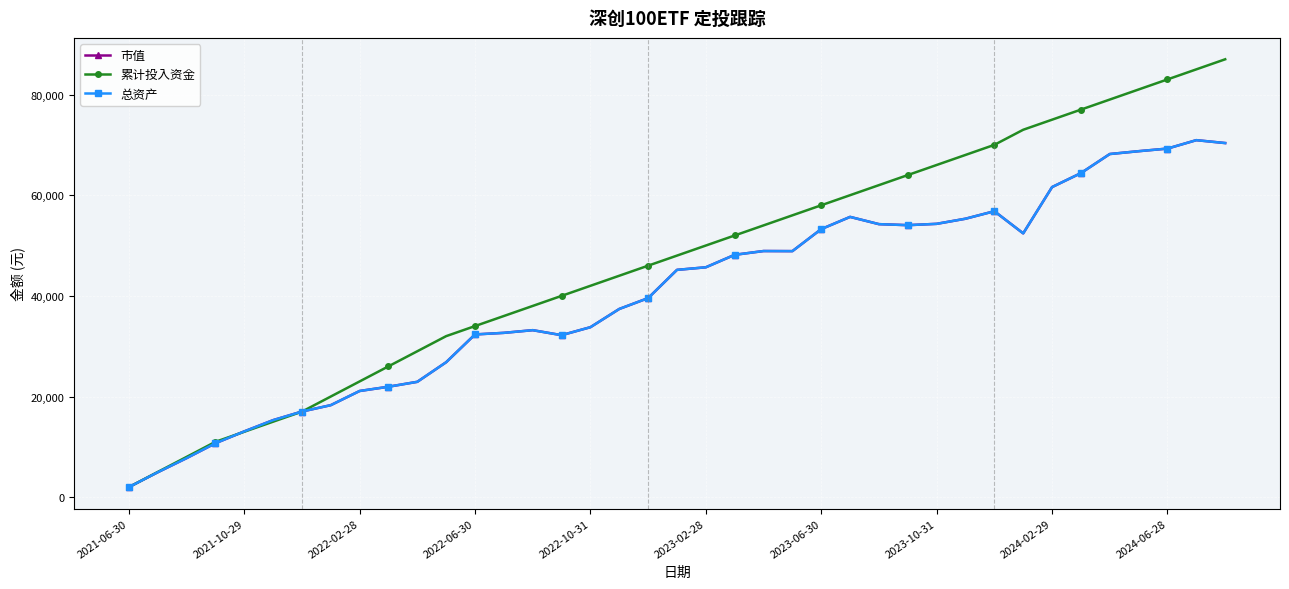

True or false: 总资产 and 累计投入资金 intersect in this chart.

True